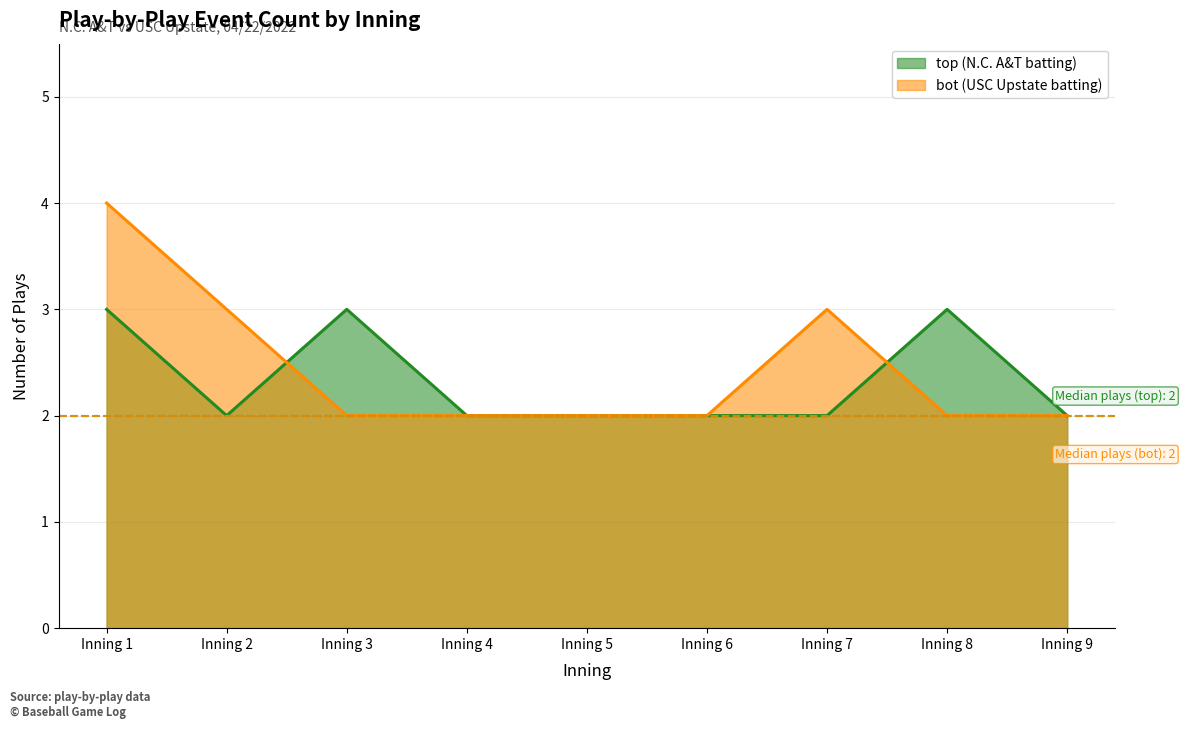

Is the value of bot at Inning 4 greater than the value of top at Inning 9?

No